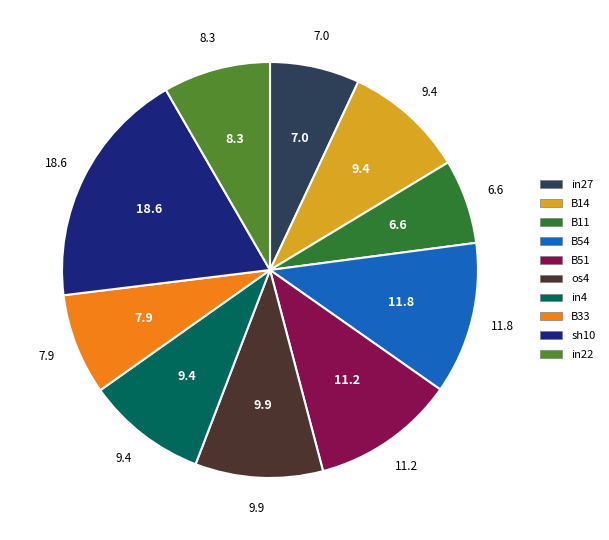

The in22 slice represents 8% of the pie. True or false?

True